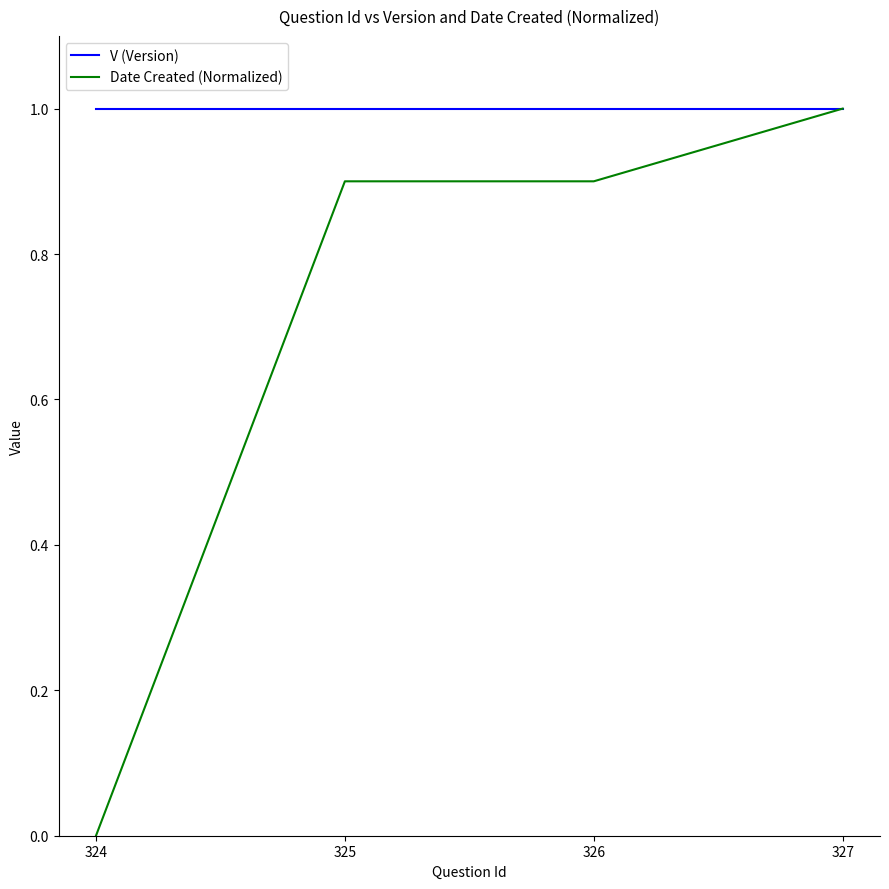

Reading right to left, extract all data points from this chart.

V (Version): 327=1.0	326=1.0	325=1.0	324=1.0
Date Created (Normalized): 327=1.0	326=0.9	325=0.9	324=0.0